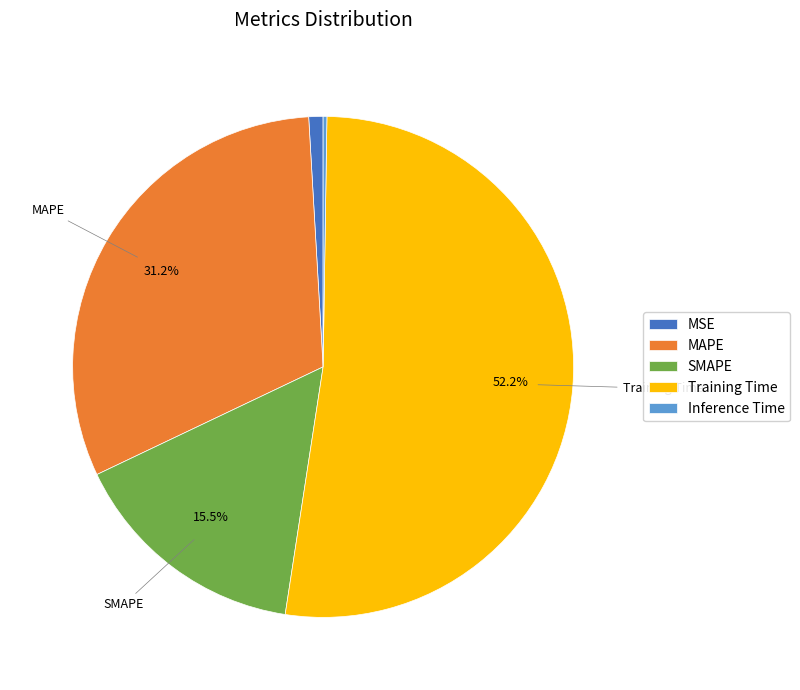

Which category has the biggest portion of the pie?

Training Time